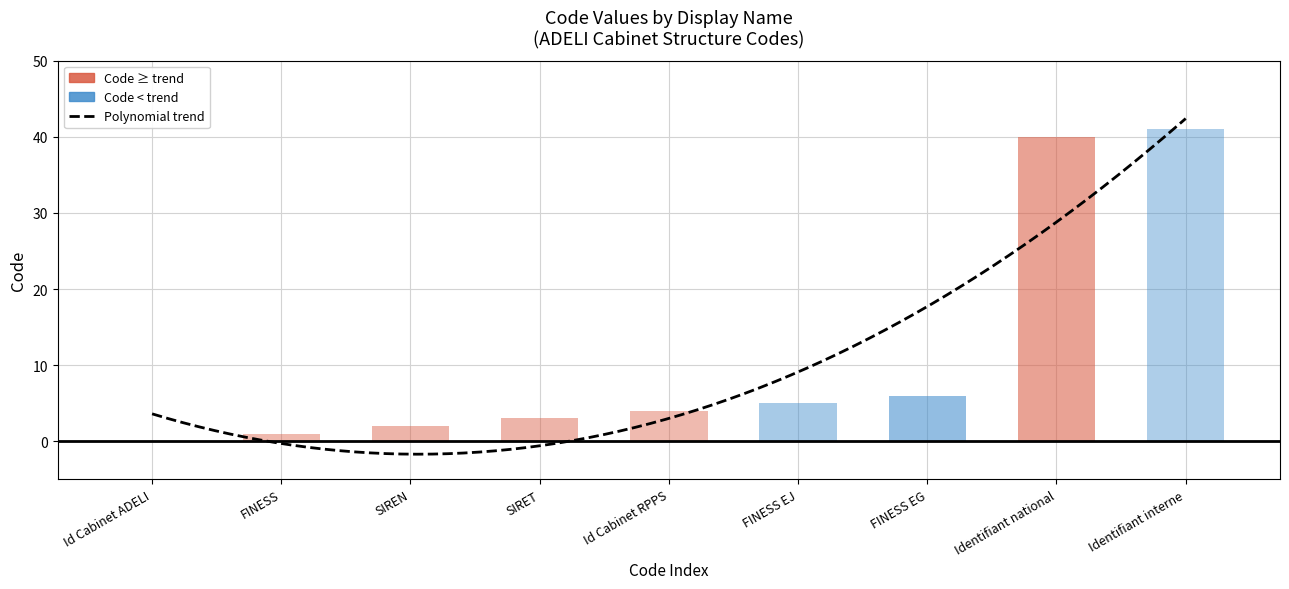

What is the difference between the values at 1 and 6?

5